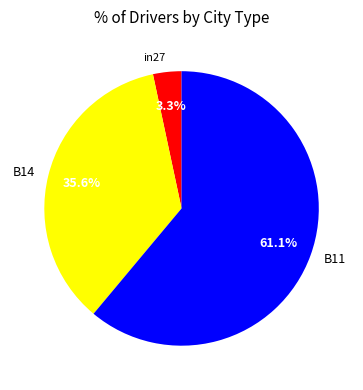

The B11 slice represents 61% of the pie. True or false?

True